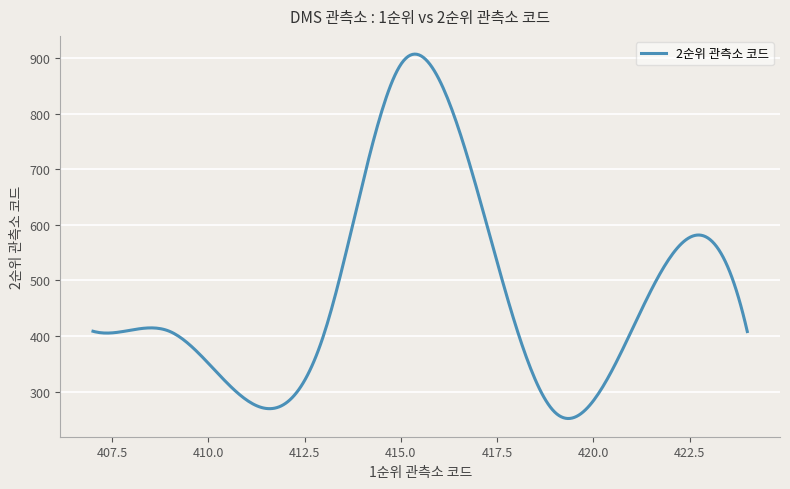

What is the smallest value displayed?

251.4